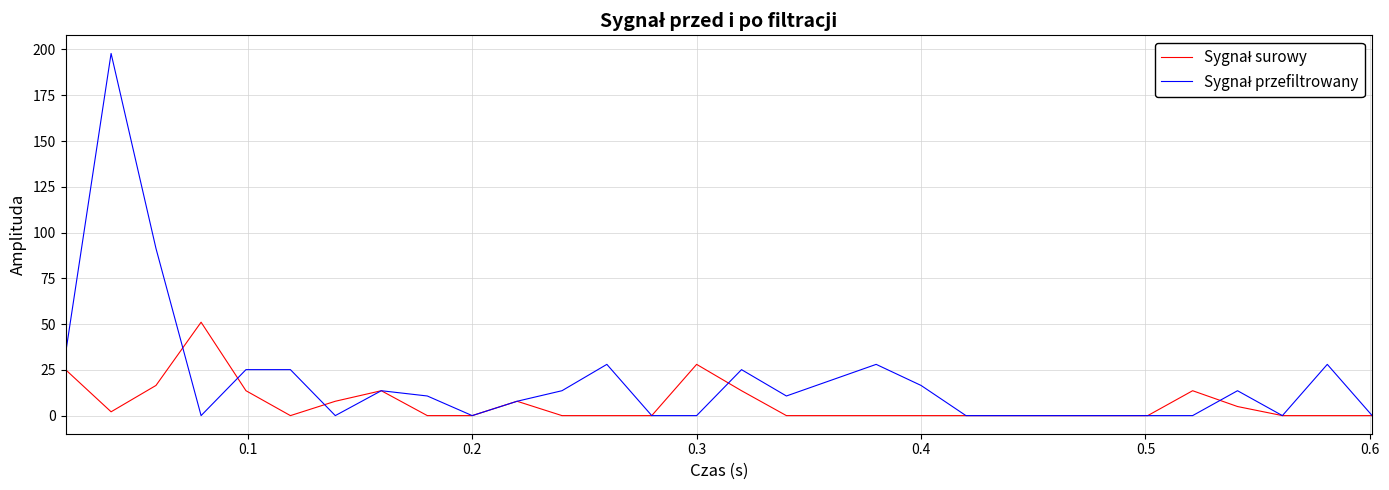

What is the greatest value displayed?

197.8